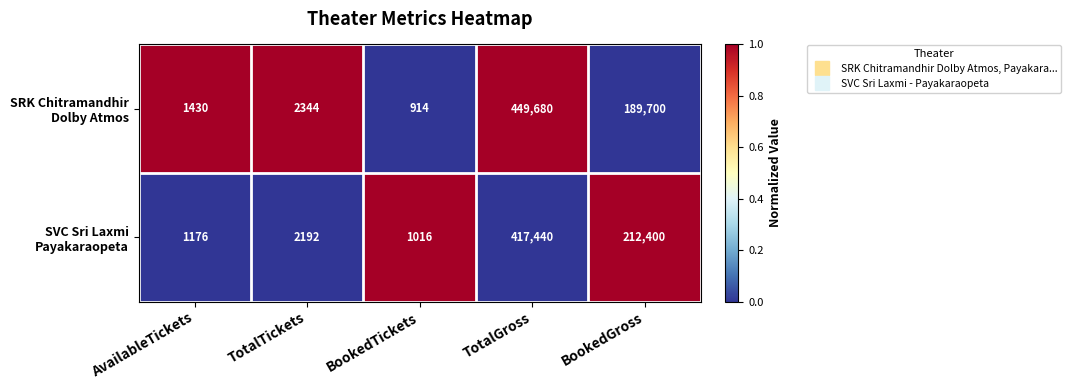

At which category is the sum across all series the highest?

TotalGross